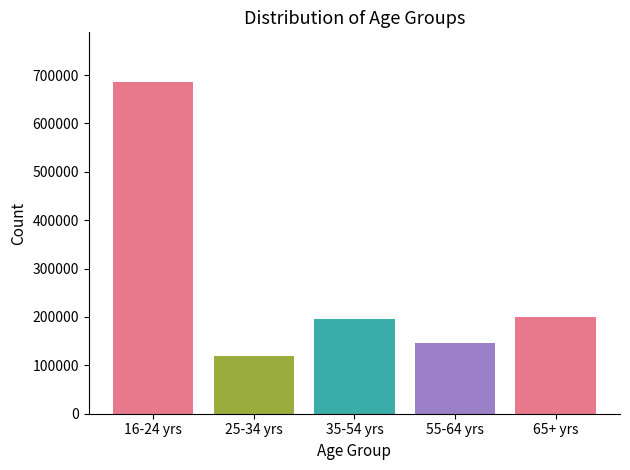

True or false: the data shows 175965 at 25-34 yrs.

False